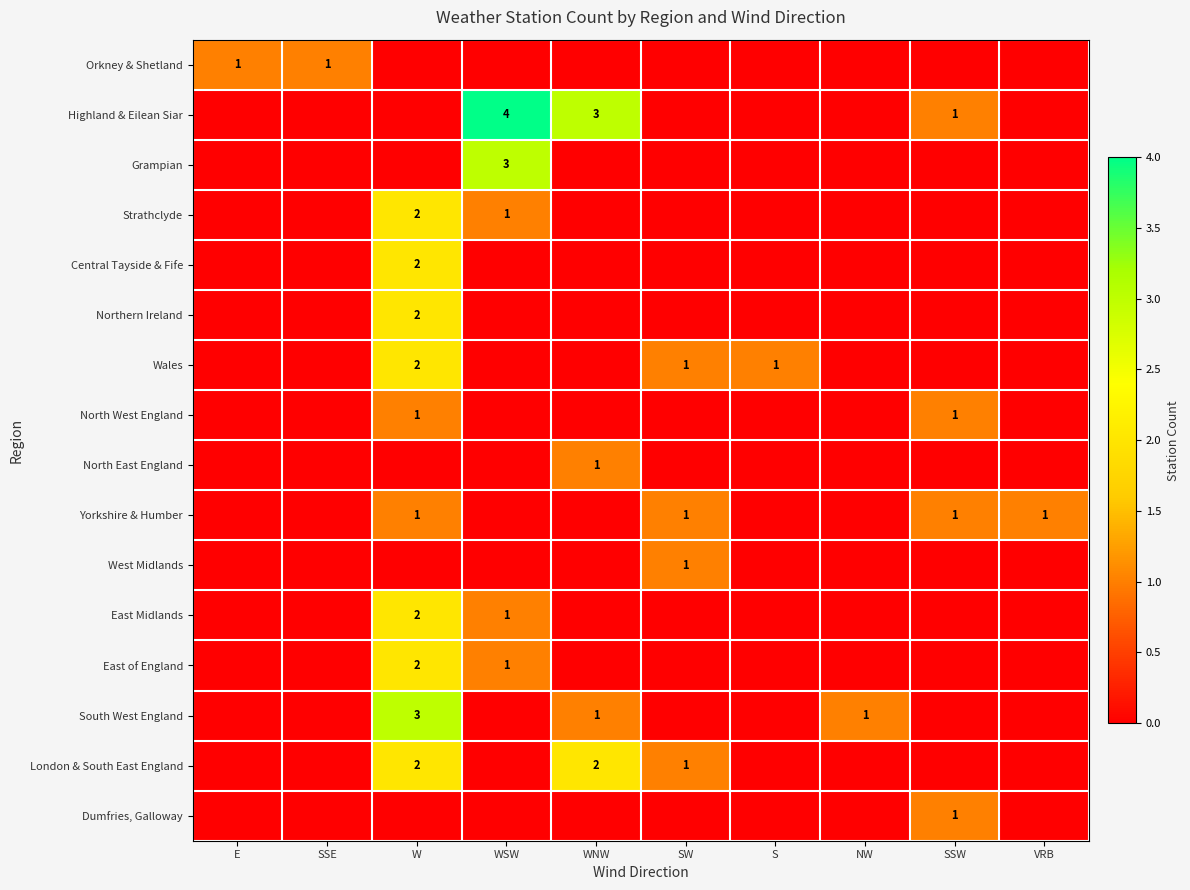

At which category does the chart reach its peak across all series?

WSW